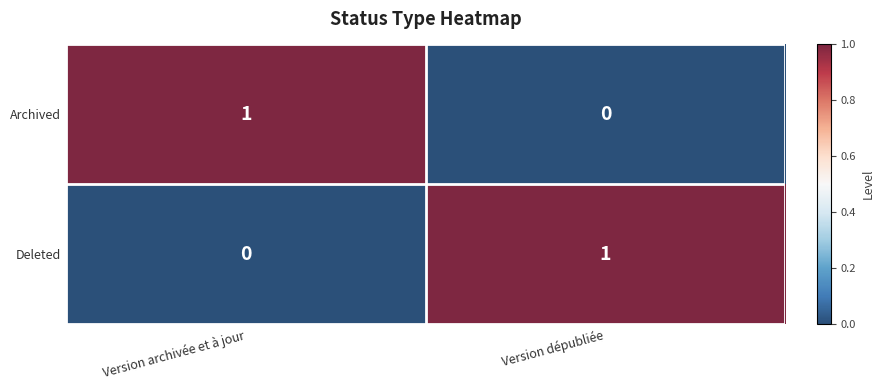

Reading left to right, list all the values displayed in this chart.

Archived: 1	0
Deleted: 0	1